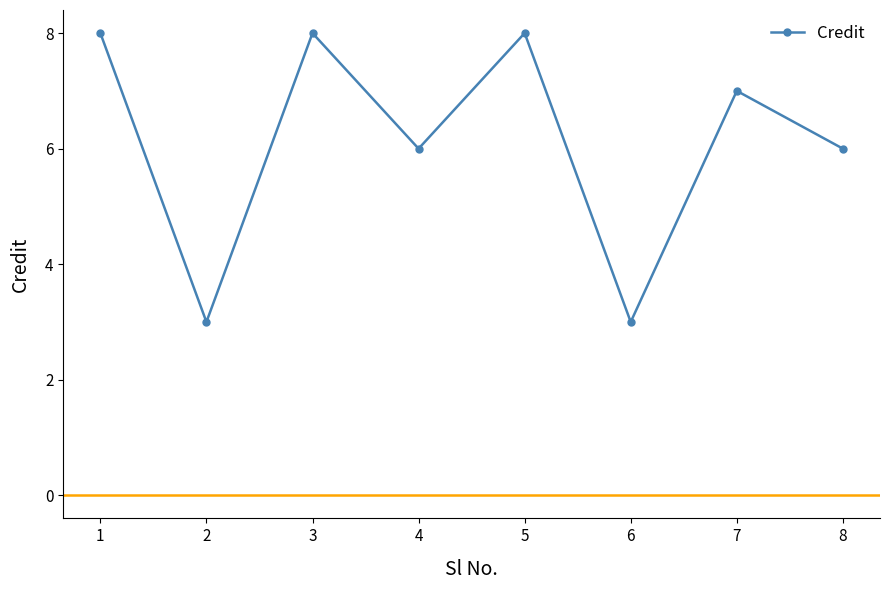

How many points are higher than both their immediate neighbors (excluding endpoints)?

3